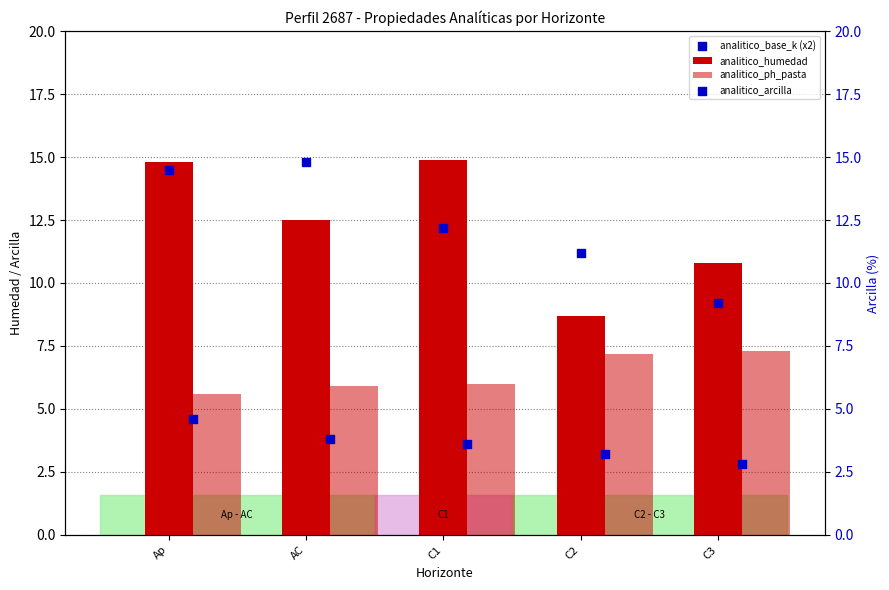

At how many categories does at least one series exceed 3?

5